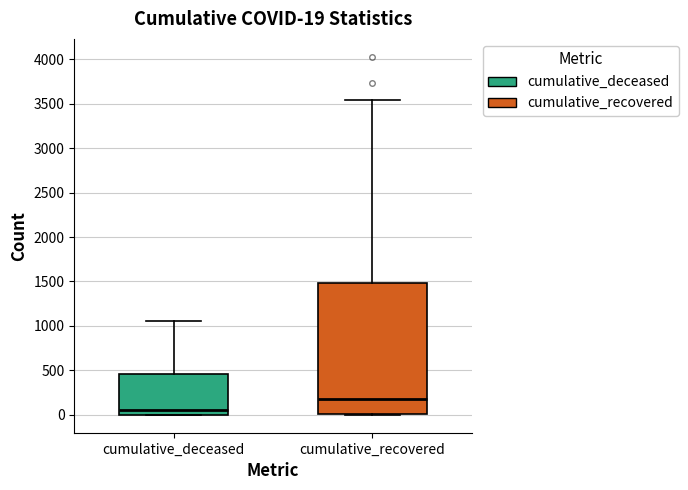

Which box has the lowest median line?

cumulative_deceased